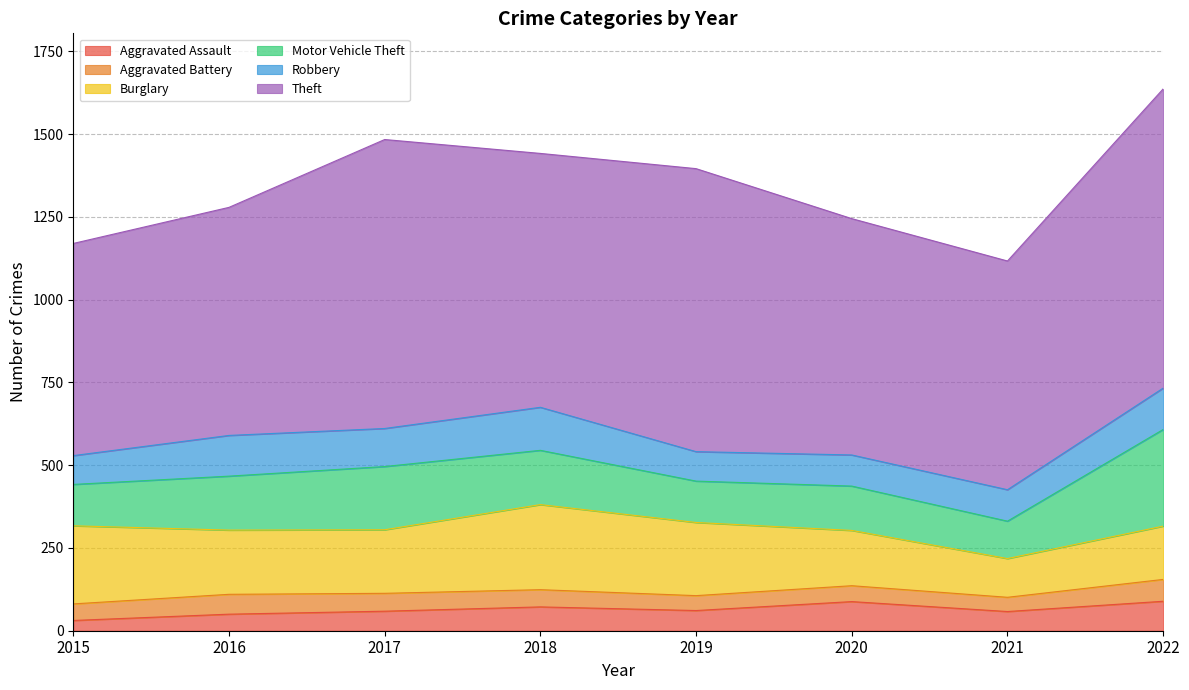

How many data points does each series have?

8